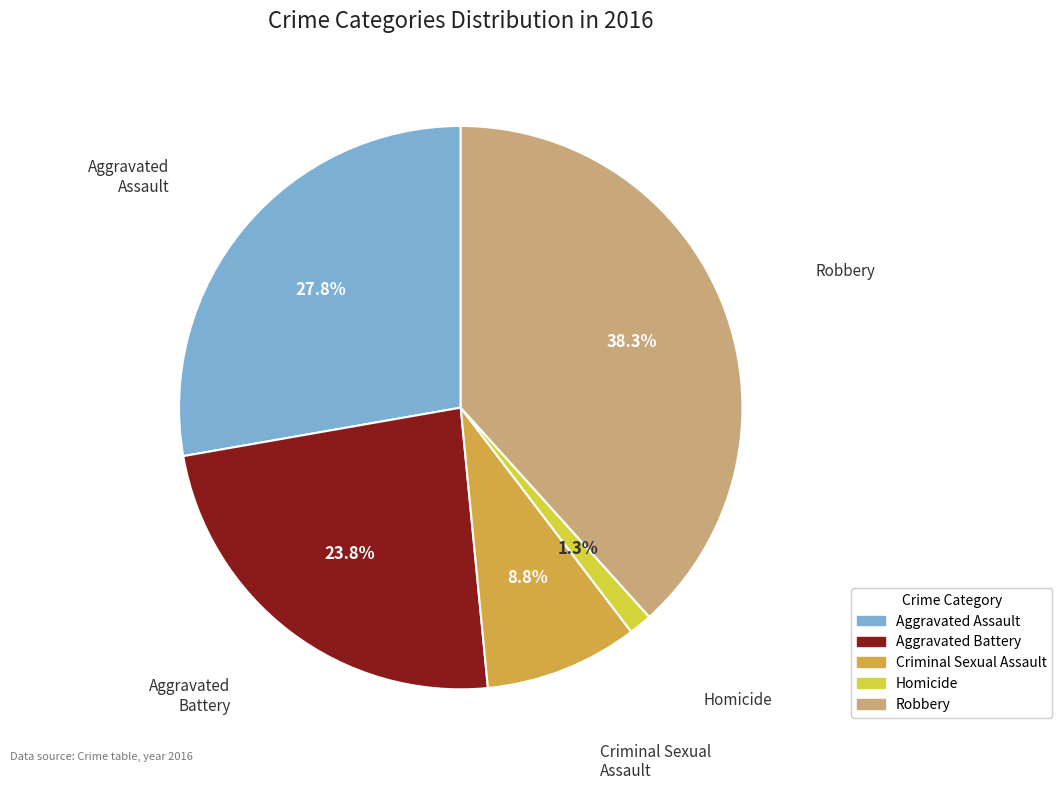

Does any single category account for the majority?

No